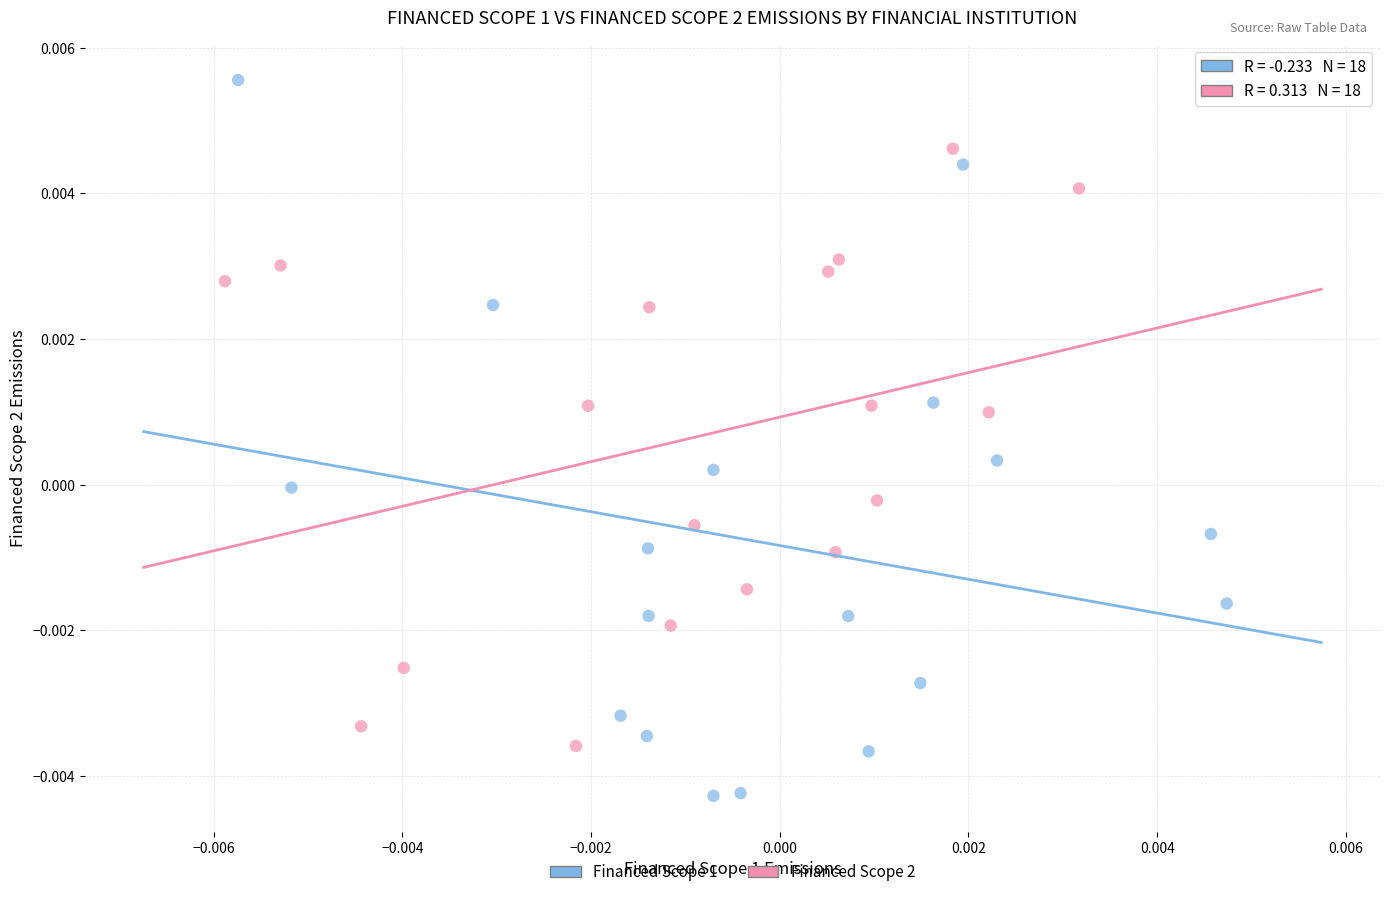

Which series has the largest Y range (max minus min)?

Financed Scope 1